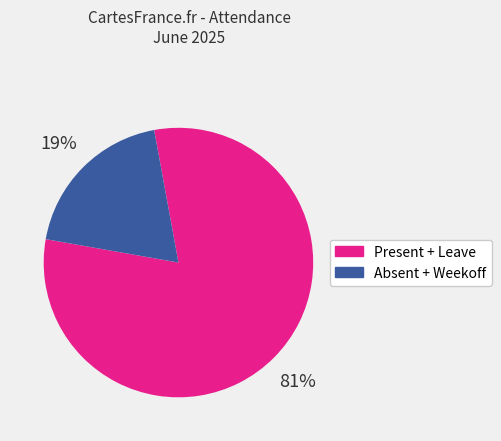

Does any single category account for the majority?

Yes